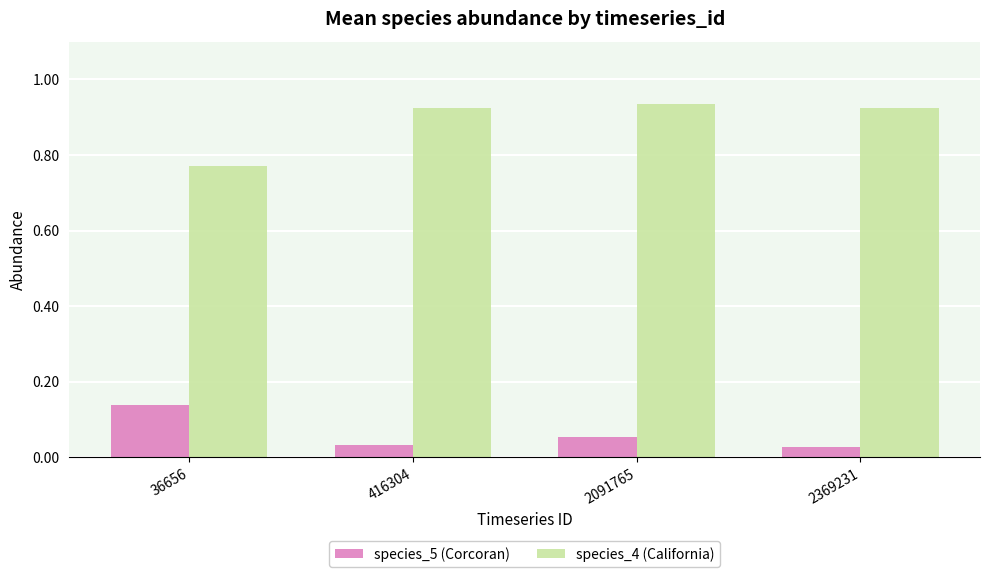

The species_4 (California) series shows 0.2 at 416304. True or false?

False